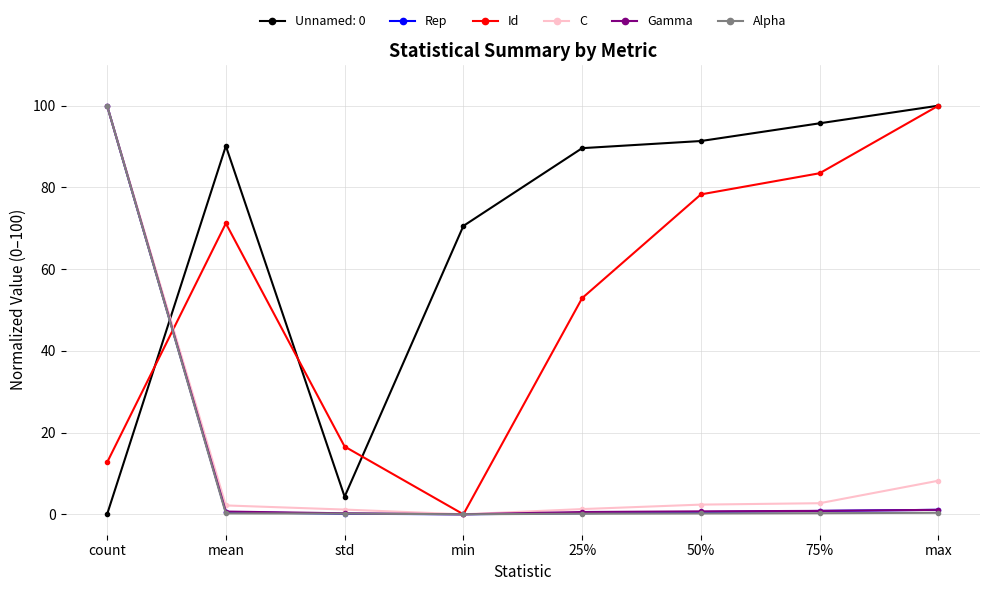

What is the average value of the Gamma series?

13.0